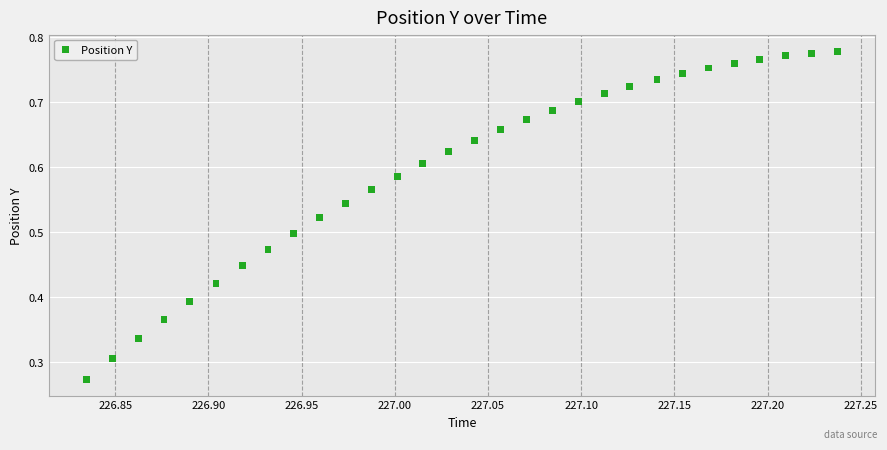

How many data points are displayed?

30